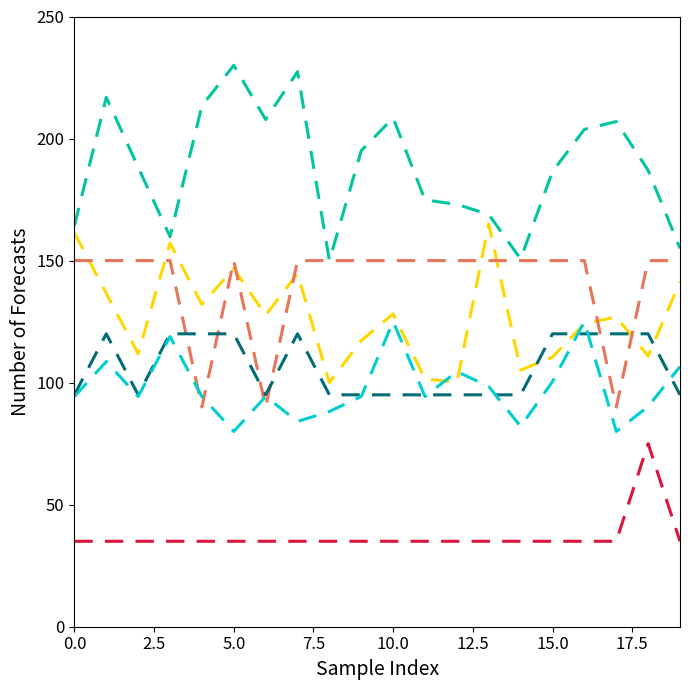

What is the minimum value shown in the chart?

35.0